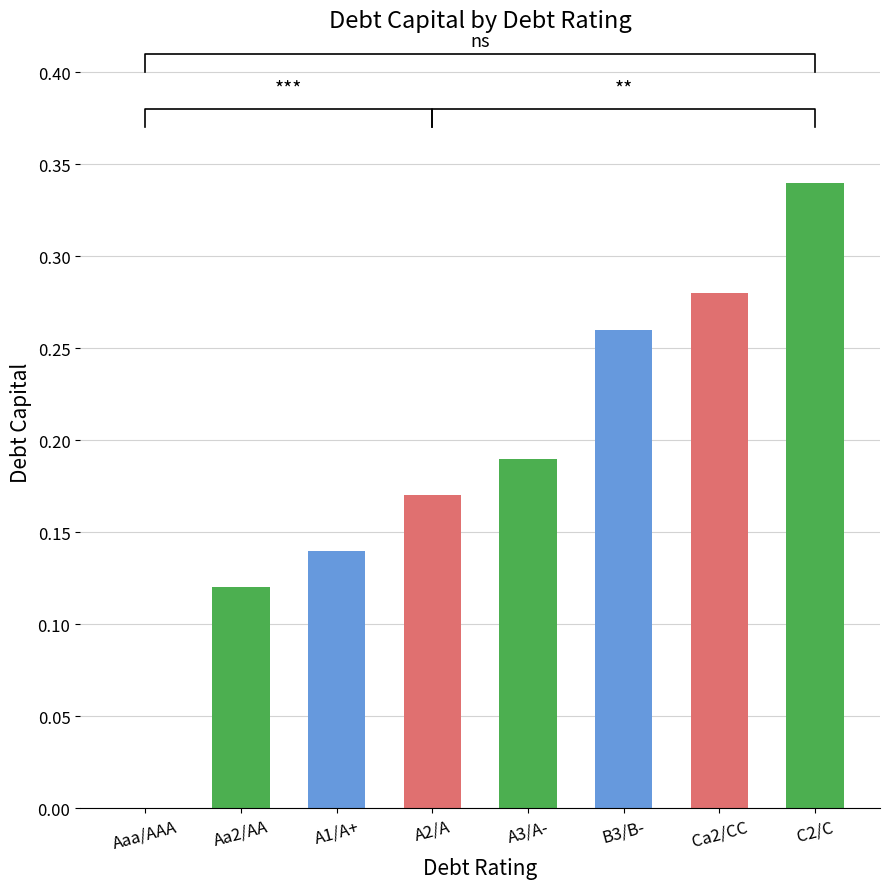

What is the maximum value shown in the chart?

0.3